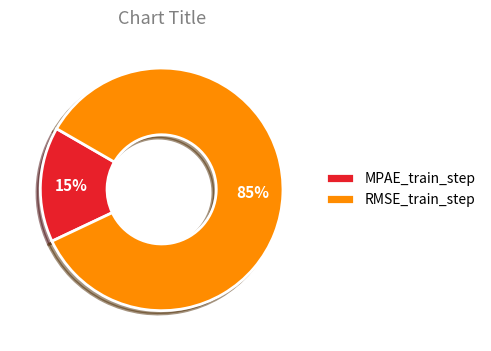

Is it true that RMSE_train_step is 85% of the pie?

True